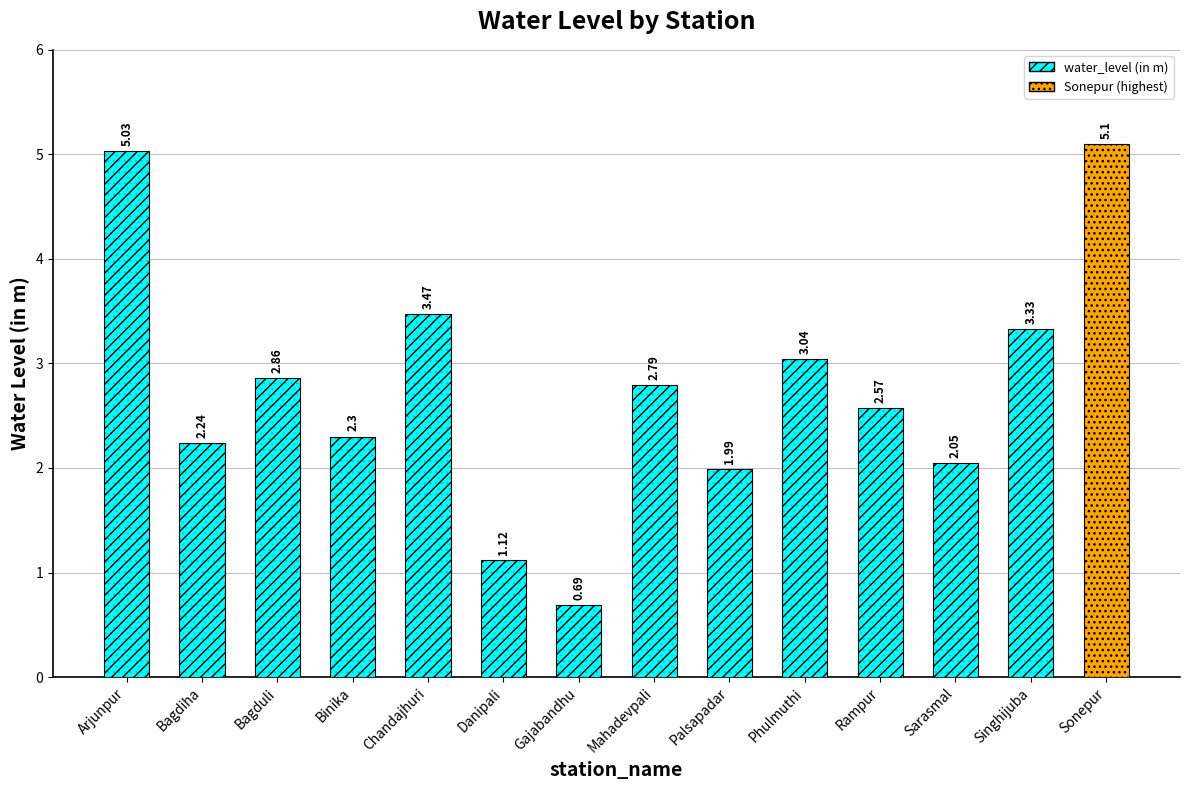

Rank the categories by value from lowest to highest.

Gajabandhu, Danipali, Palsapadar, Sarasmal, Bagdiha, Binika, Rampur, Mahadevpali, Bagduli, Phulmuthi, Singhijuba, Chandajhuri, Arjunpur, Sonepur